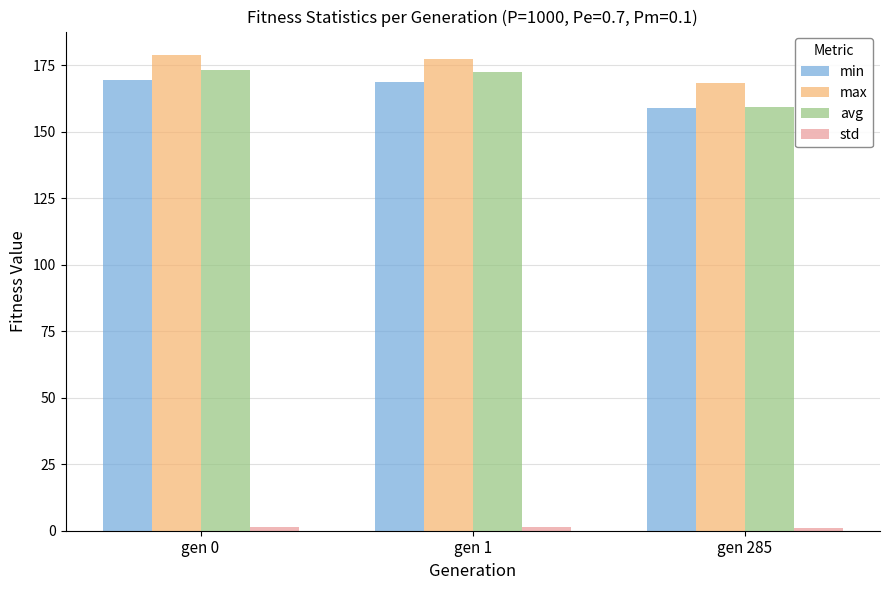

At how many categories does at least one series exceed 44?

3